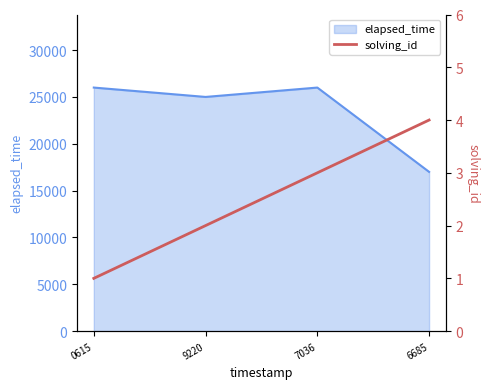

List the labels in order of value, largest first.

6685, 7036, 9220, 0615